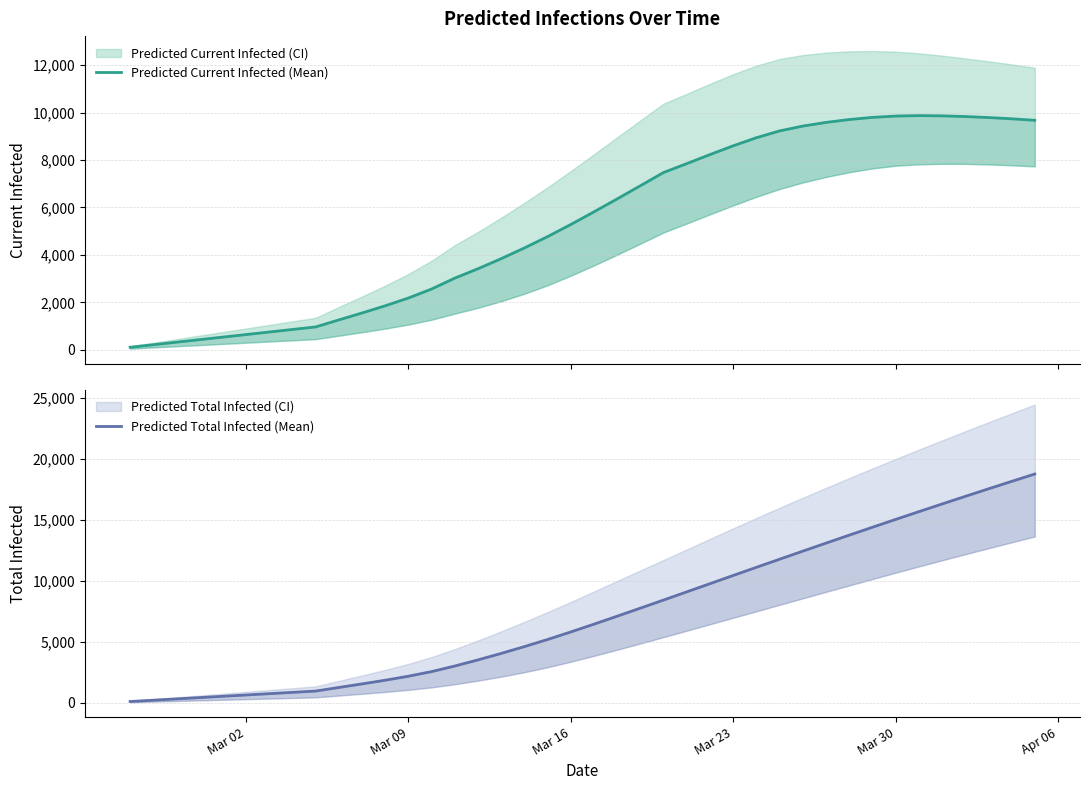

What is the sum of all Predicted Current Infected (Mean) values?

215402